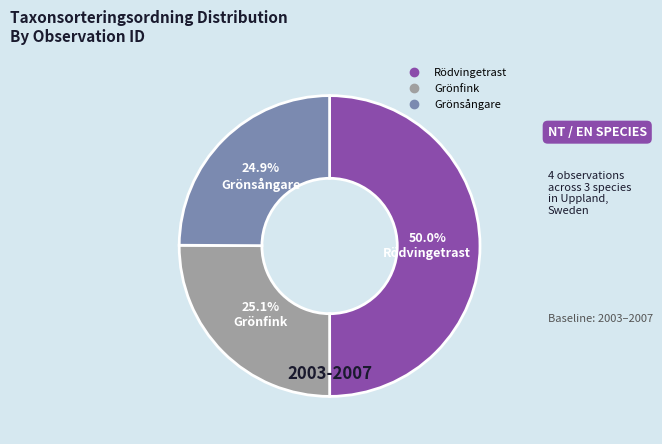

How many slices are in this pie chart?

3